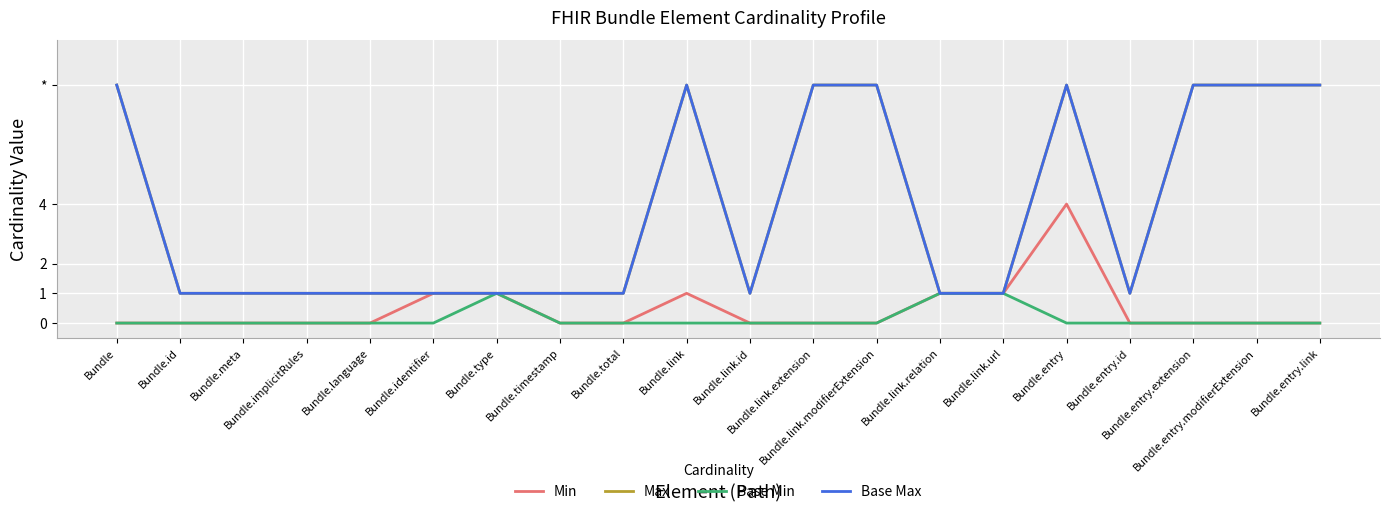

Does the chart display data point markers on the line(s)?

No